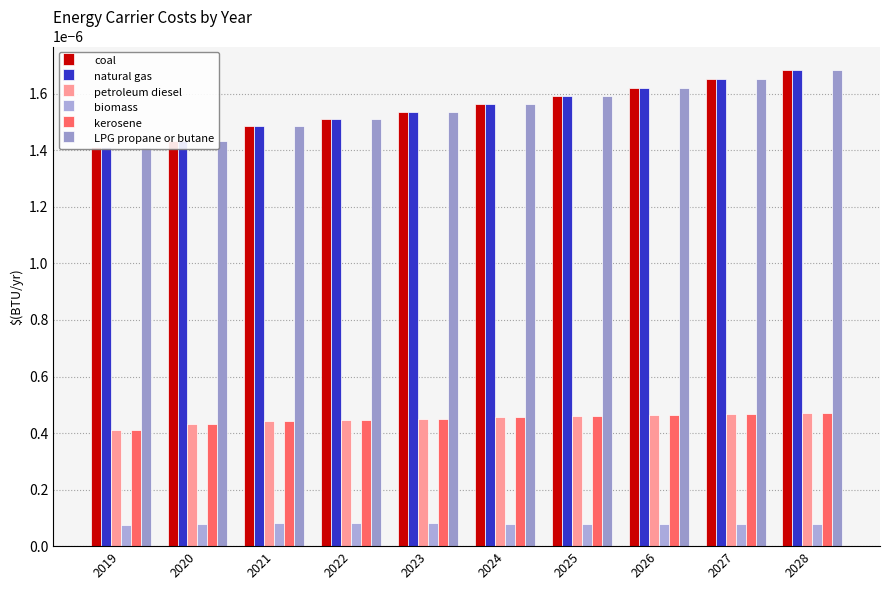

Is the value of LPG propane or butane at 2020 greater than the value of petroleum diesel at 2022?

Yes